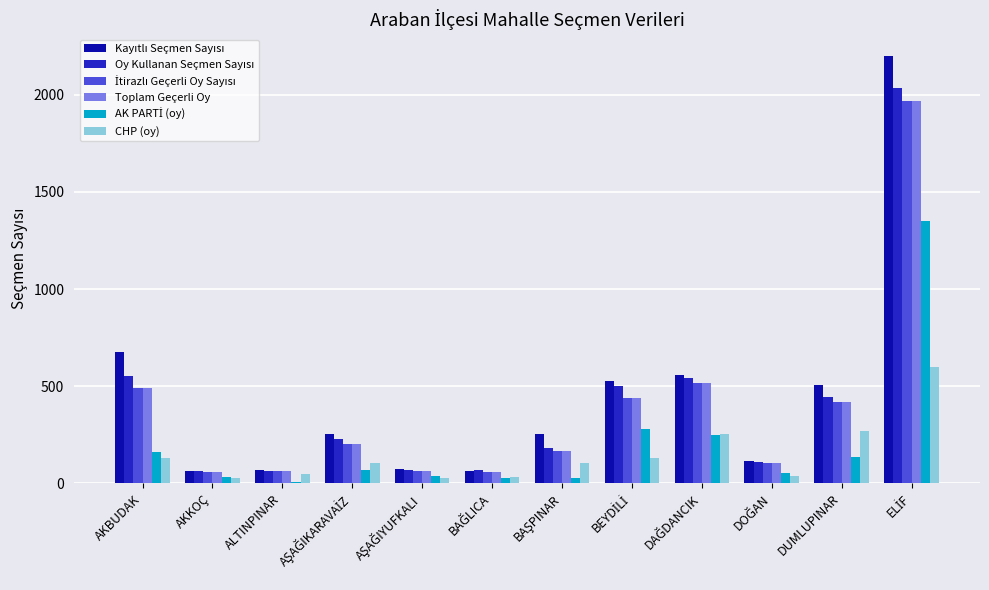

What is the total value across all series at AKBUDAK?

2490